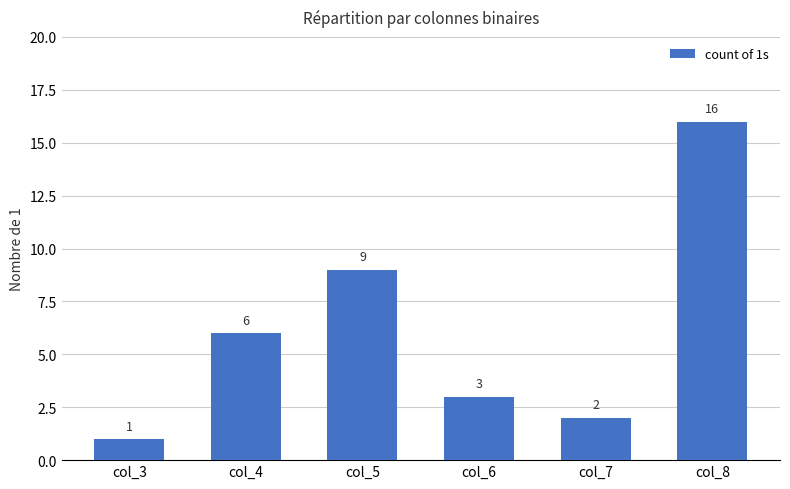

Does the chart contain any negative values?

No